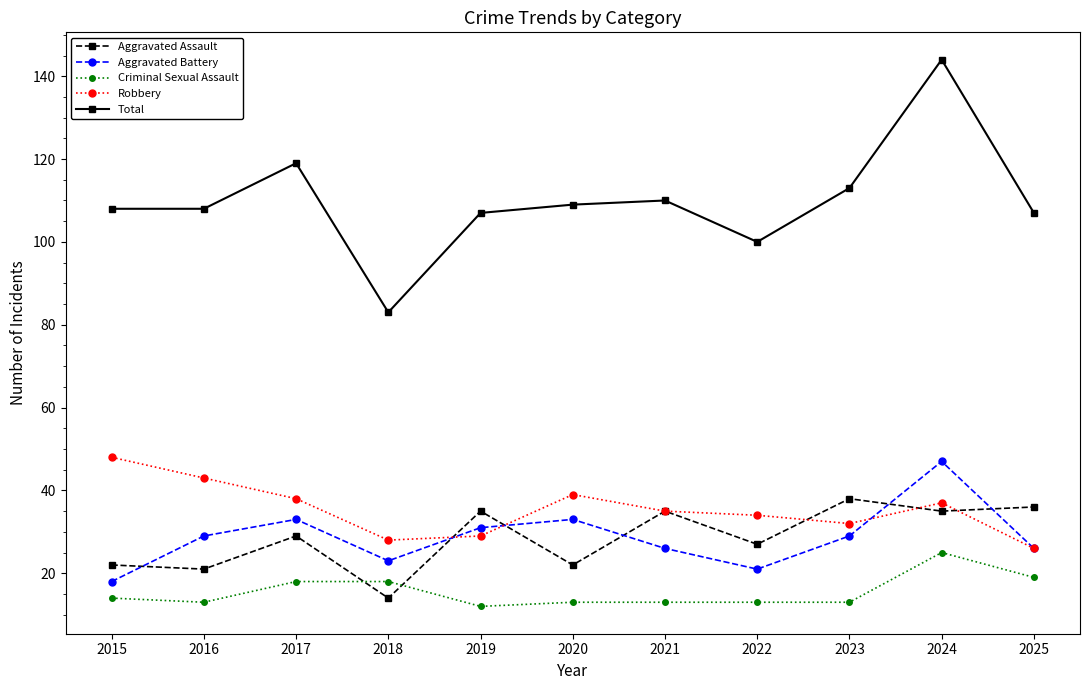

What is the difference between the Aggravated Assault values at 2020 and 2022?

5